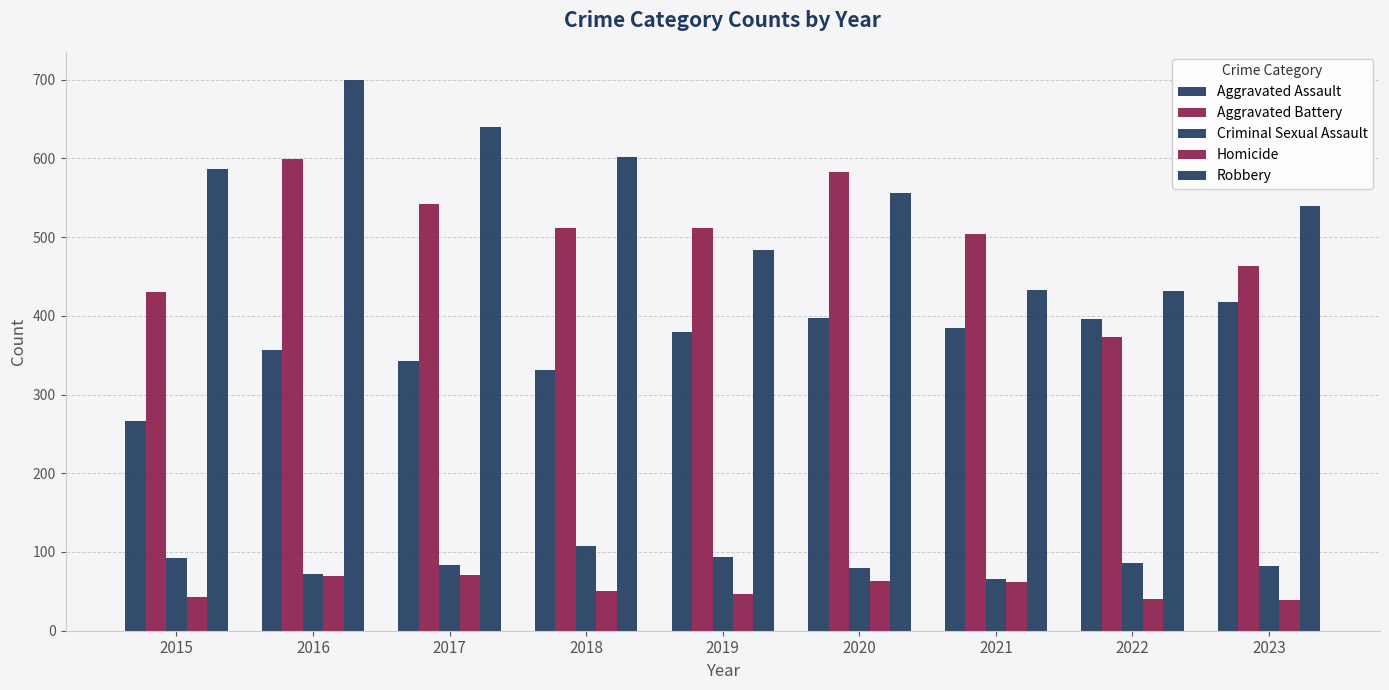

What is the spread (max minus min) of values at 2015?

544